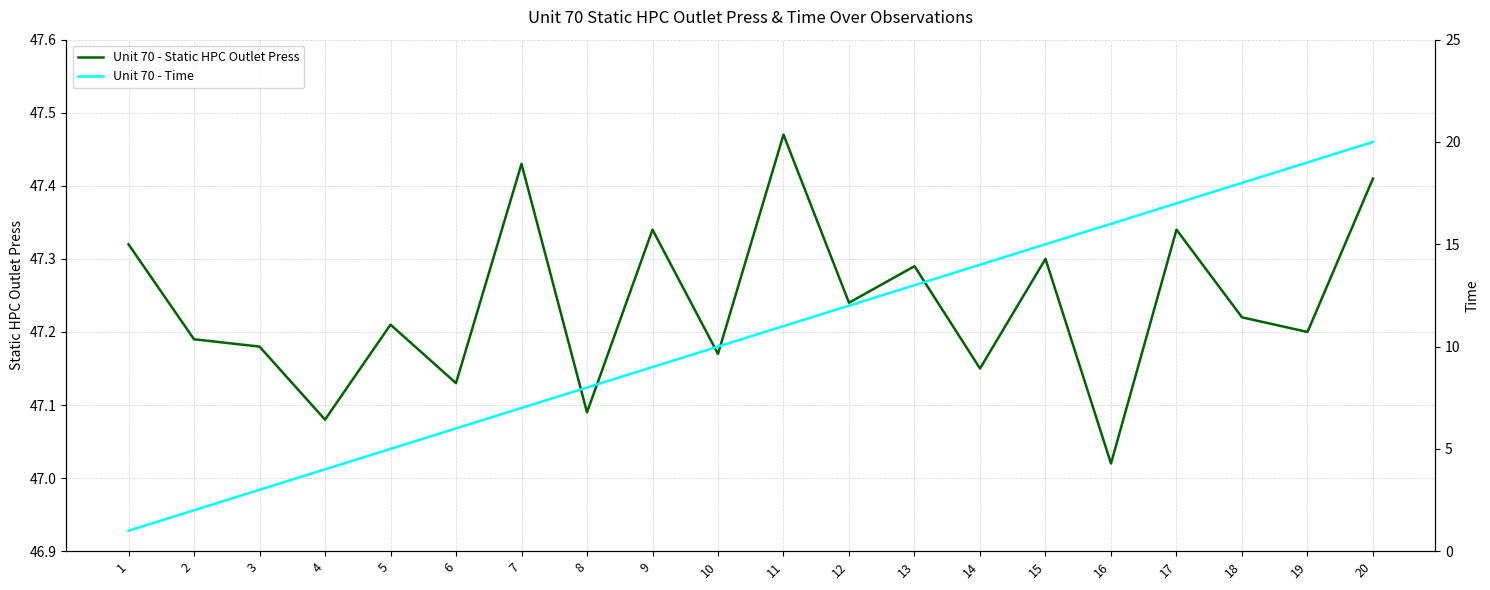

Which series has the largest total across all categories?

Unit 70 - Static HPC Outlet Press